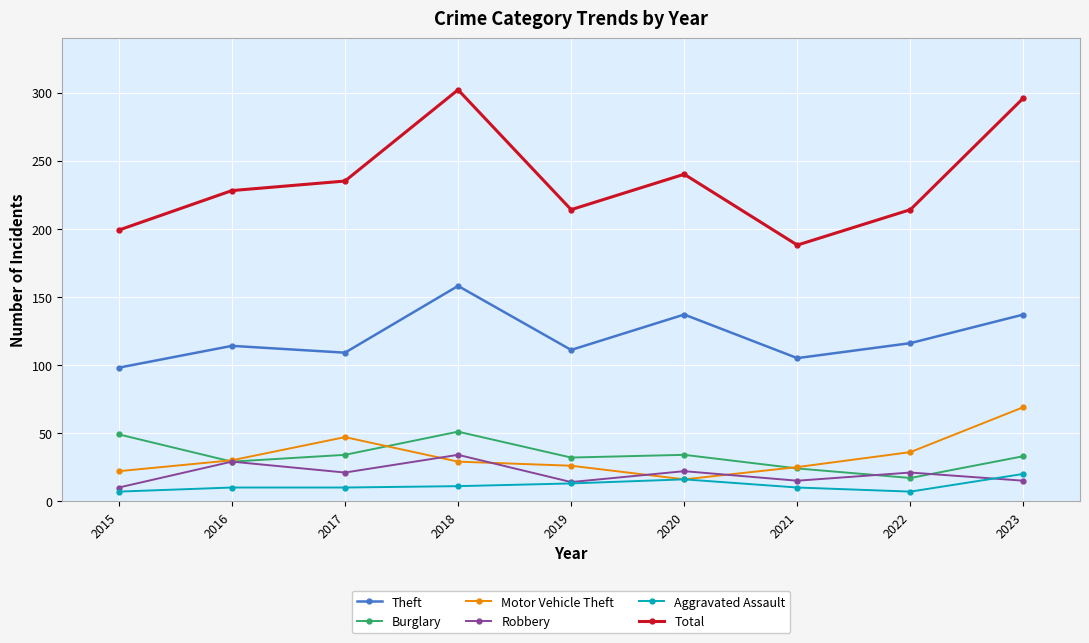

What is the average value of the Burglary series?

34